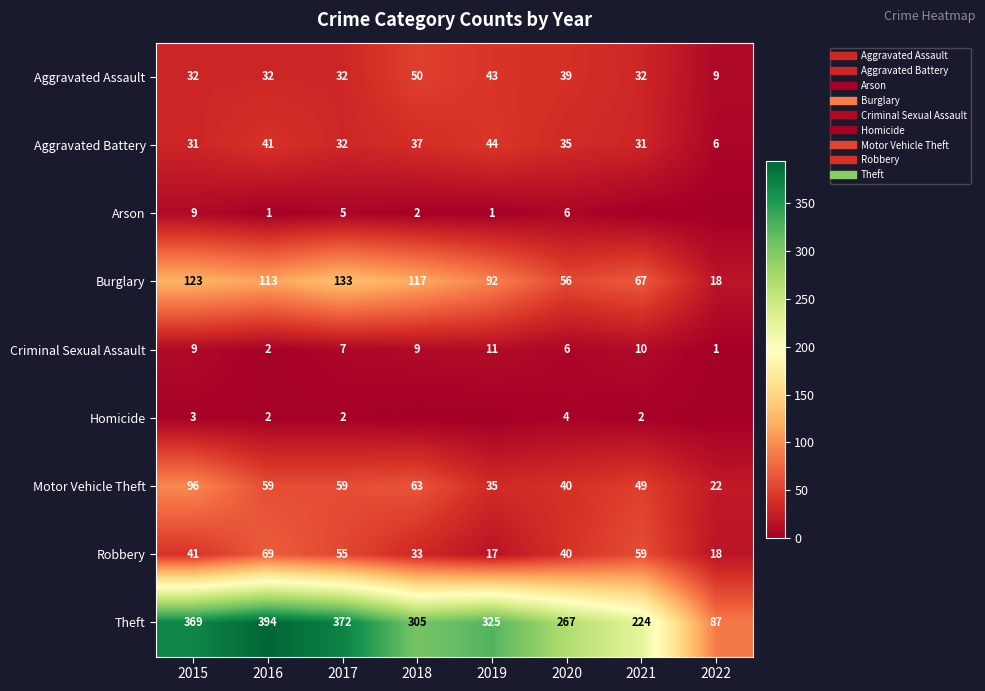

How many data points does each series have?

8